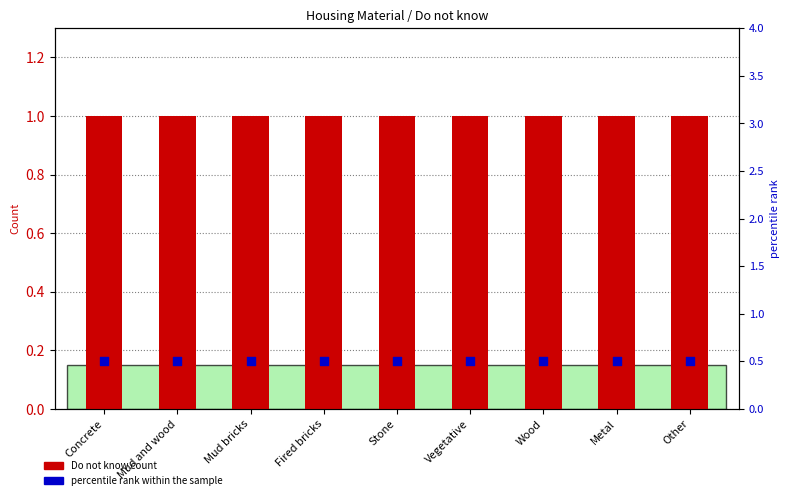

Which series reaches the maximum Y coordinate?

Do not know